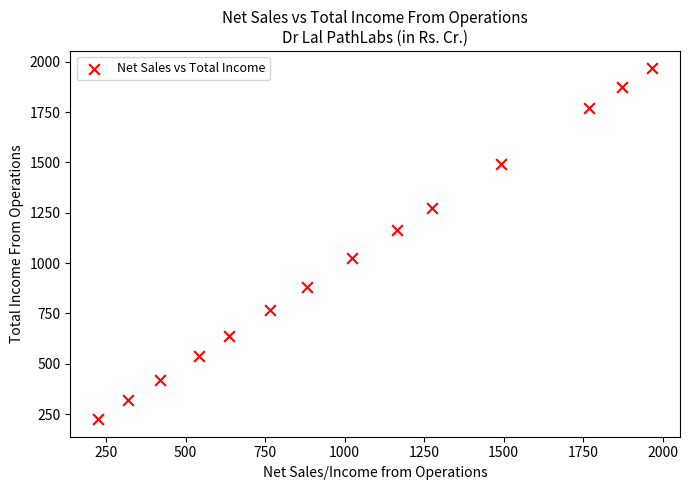

What is the range of X values (max minus min)?

1742.1